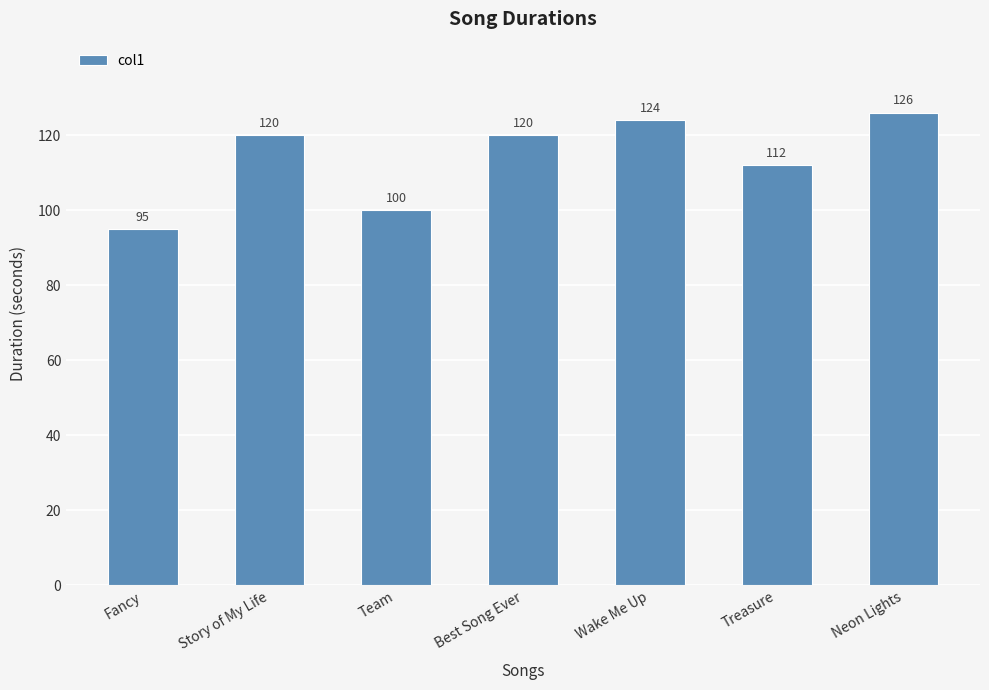

What is the label of the 1st bar from the right?

Neon Lights